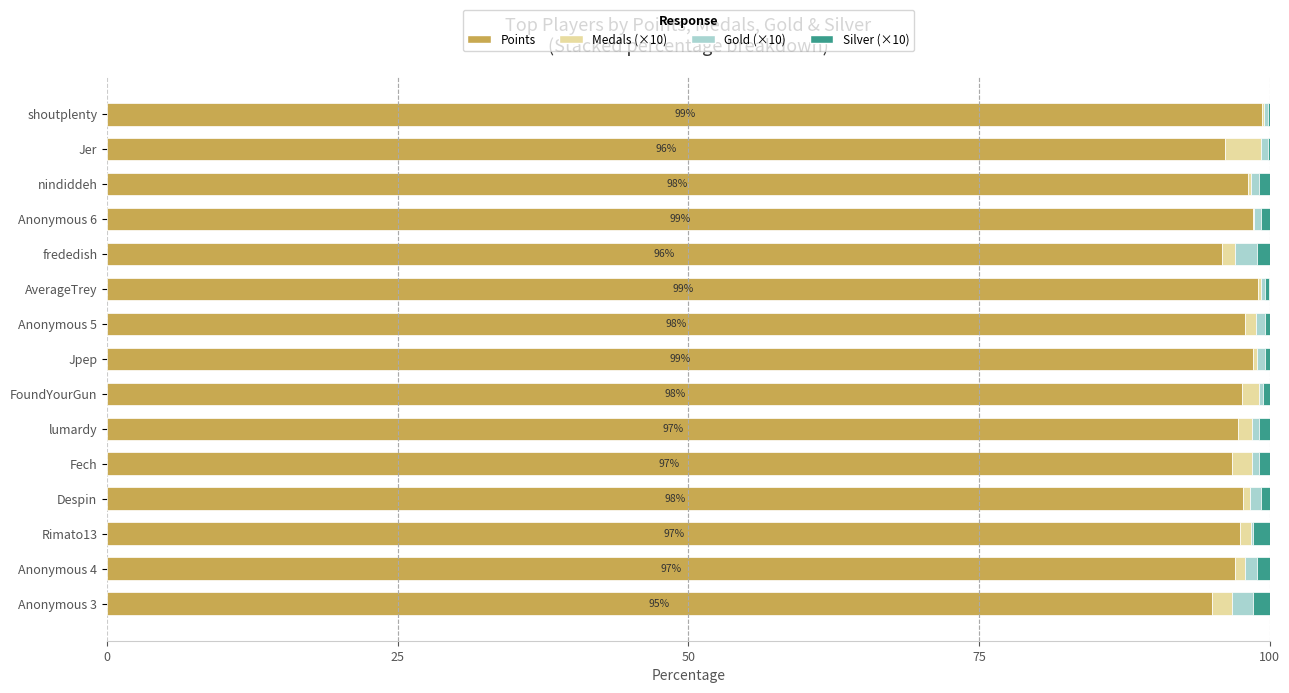

What is the maximum value for Points?

99.4